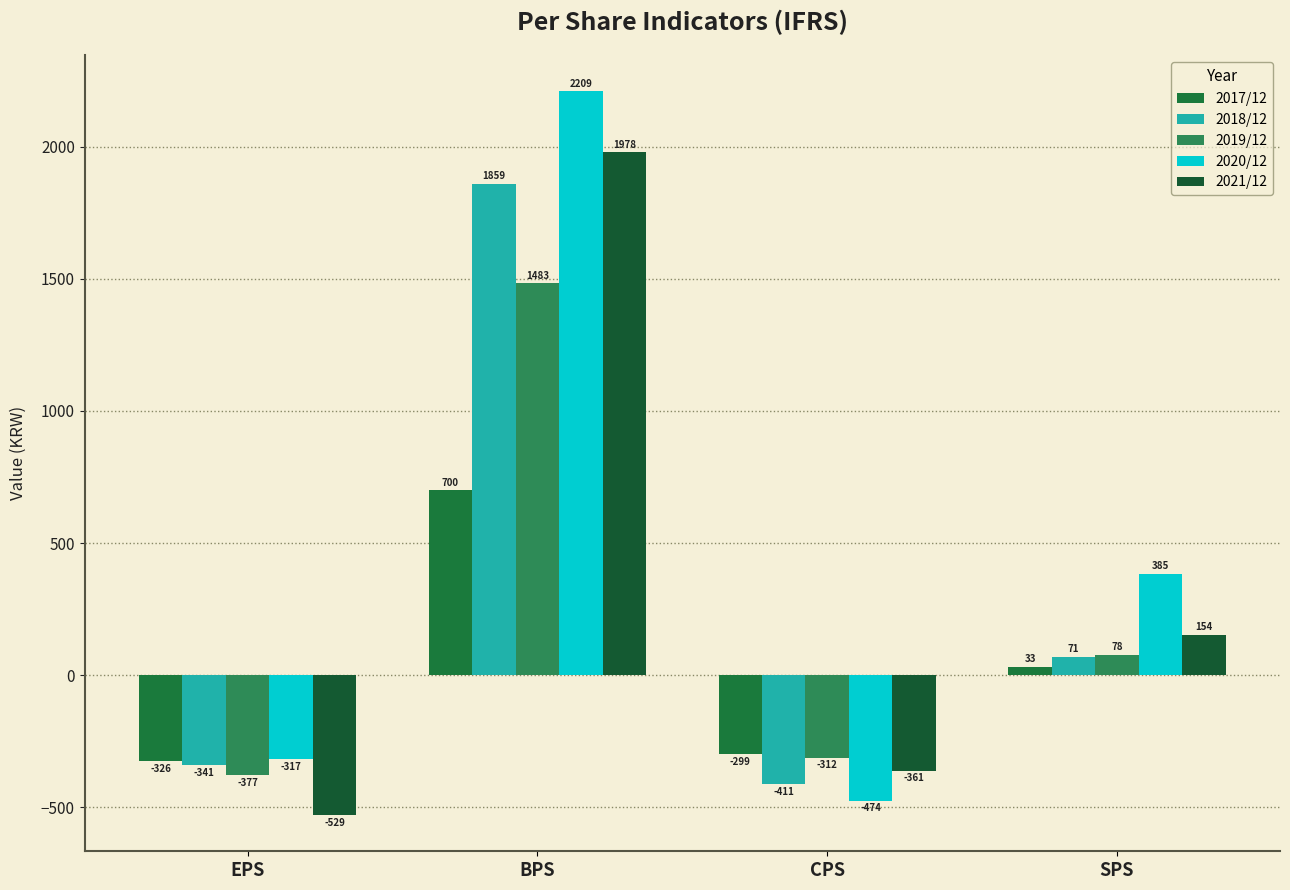

Where does the 2020/12 series first go above 385?

BPS